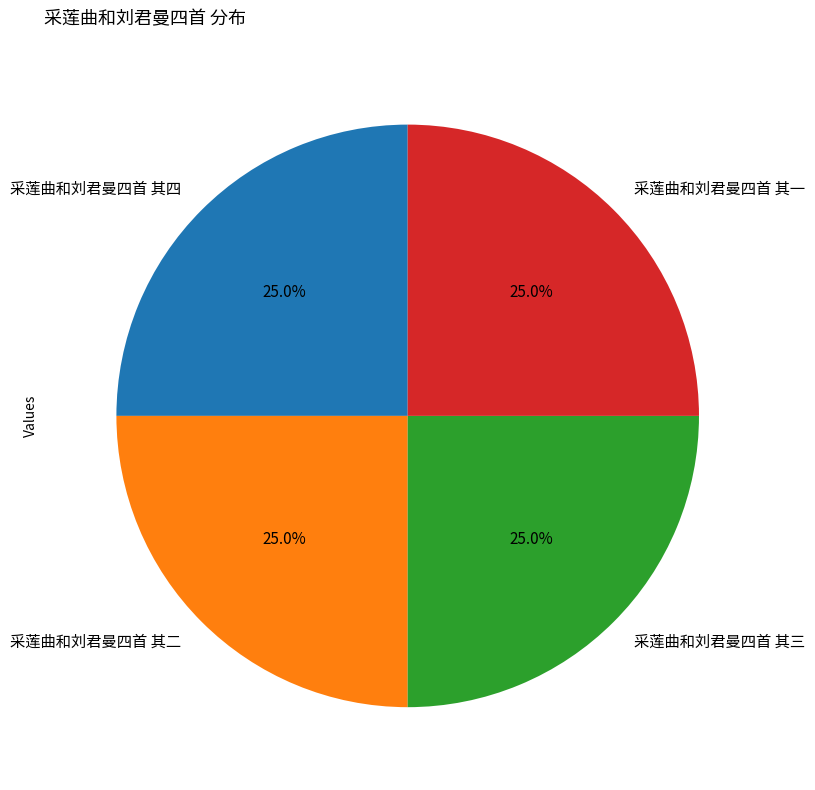

Approximately how many times larger is the value at 采莲曲和刘君曼四首 其二 compared to 采莲曲和刘君曼四首 其三?

1.0